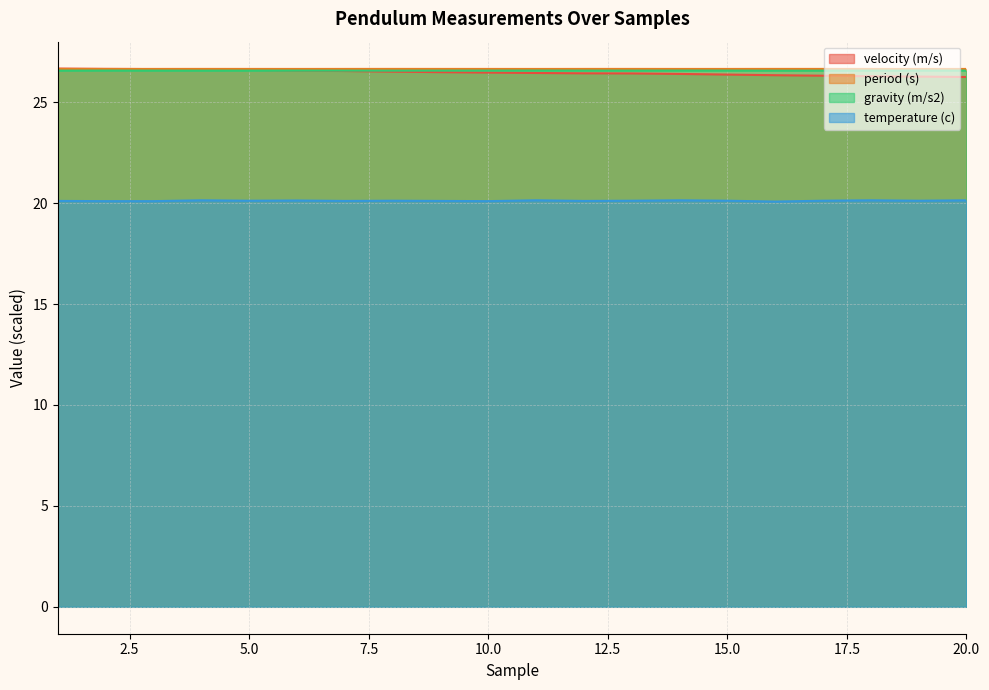

Reading left to right, extract all data points from this chart.

velocity (m/s): 26.7	26.7	26.6	26.6	26.6	26.6	26.5	26.5	26.5	26.5	26.4	26.4	26.4	26.4	26.4	26.3	26.3	26.3	26.3	26.3
period (s): 26.7	26.6	26.7	26.7	26.7	26.6	26.7	26.7	26.7	26.7	26.6	26.7	26.7	26.6	26.7	26.7	26.7	26.7	26.6	26.6
gravity (m/s2): 26.6	26.6	26.6	26.6	26.6	26.6	26.6	26.6	26.6	26.6	26.6	26.6	26.6	26.6	26.6	26.6	26.6	26.6	26.6	26.6
temperature (c): 20.1	20.1	20.1	20.1	20.1	20.1	20.1	20.1	20.1	20.1	20.1	20.1	20.1	20.1	20.1	20.1	20.1	20.1	20.1	20.1